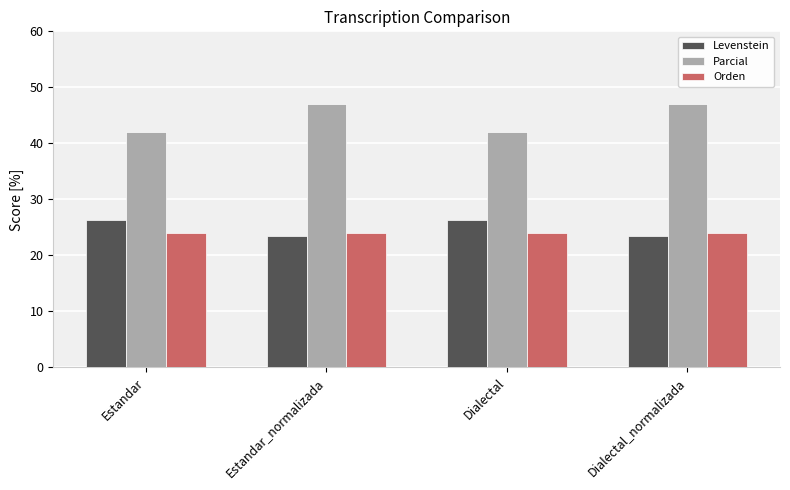

Count the number of categories in the chart.

4